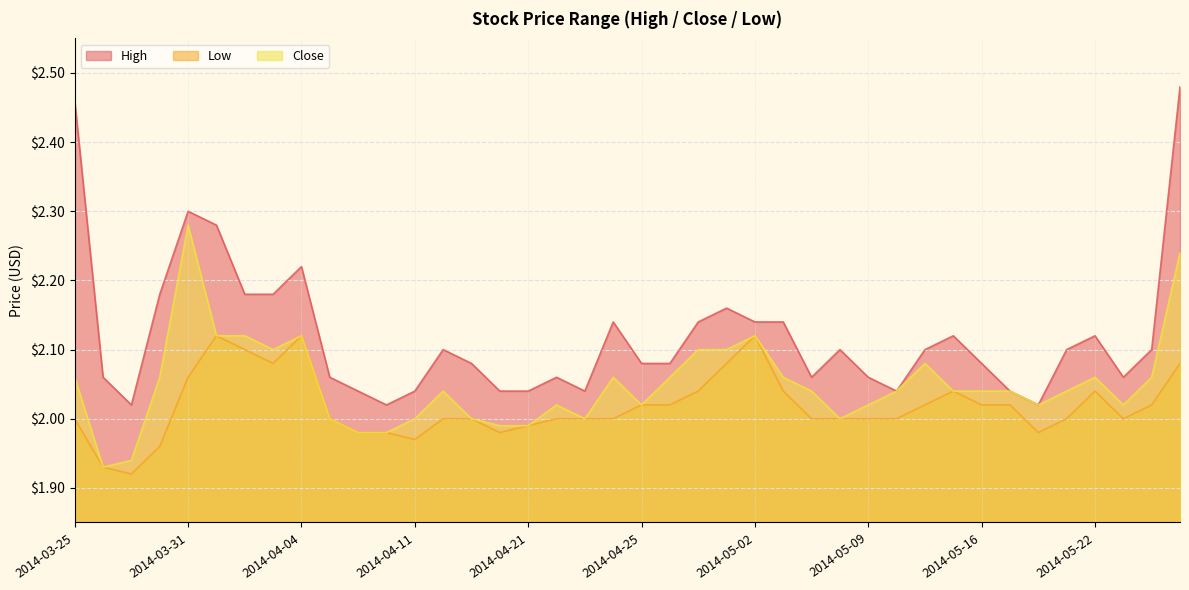

Reading left to right, extract all data points from this chart.

High: 2014-03-25=2.5	2014-03-26=2.1	2014-03-27=2.0	2014-03-28=2.2	2014-03-31=2.3	2014-04-01=2.3	2014-04-02=2.2	2014-04-03=2.2	2014-04-04=2.2	2014-04-08=2.1	2014-04-09=2.0	2014-04-10=2.0	2014-04-11=2.0	2014-04-16=2.1	2014-04-17=2.1	2014-04-18=2.0	2014-04-21=2.0	2014-04-22=2.1	2014-04-23=2.0	2014-04-24=2.1	2014-04-25=2.1	2014-04-28=2.1	2014-04-29=2.1	2014-04-30=2.2	2014-05-02=2.1	2014-05-06=2.1	2014-05-07=2.1	2014-05-08=2.1	2014-05-09=2.1	2014-05-12=2.0	2014-05-14=2.1	2014-05-15=2.1	2014-05-16=2.1	2014-05-19=2.0	2014-05-20=2.0	2014-05-21=2.1	2014-05-22=2.1	2014-05-23=2.1	2014-05-26=2.1	2014-05-27=2.5
Low: 2014-03-25=2.0	2014-03-26=1.9	2014-03-27=1.9	2014-03-28=2.0	2014-03-31=2.1	2014-04-01=2.1	2014-04-02=2.1	2014-04-03=2.1	2014-04-04=2.1	2014-04-08=2.0	2014-04-09=2.0	2014-04-10=2.0	2014-04-11=2.0	2014-04-16=2.0	2014-04-17=2.0	2014-04-18=2.0	2014-04-21=2.0	2014-04-22=2.0	2014-04-23=2.0	2014-04-24=2.0	2014-04-25=2.0	2014-04-28=2.0	2014-04-29=2.0	2014-04-30=2.1	2014-05-02=2.1	2014-05-06=2.0	2014-05-07=2.0	2014-05-08=2.0	2014-05-09=2.0	2014-05-12=2.0	2014-05-14=2.0	2014-05-15=2.0	2014-05-16=2.0	2014-05-19=2.0	2014-05-20=2.0	2014-05-21=2.0	2014-05-22=2.0	2014-05-23=2.0	2014-05-26=2.0	2014-05-27=2.1
Close: 2014-03-25=2.1	2014-03-26=1.9	2014-03-27=1.9	2014-03-28=2.1	2014-03-31=2.3	2014-04-01=2.1	2014-04-02=2.1	2014-04-03=2.1	2014-04-04=2.1	2014-04-08=2.0	2014-04-09=2.0	2014-04-10=2.0	2014-04-11=2.0	2014-04-16=2.0	2014-04-17=2.0	2014-04-18=2.0	2014-04-21=2.0	2014-04-22=2.0	2014-04-23=2.0	2014-04-24=2.1	2014-04-25=2.0	2014-04-28=2.1	2014-04-29=2.1	2014-04-30=2.1	2014-05-02=2.1	2014-05-06=2.1	2014-05-07=2.0	2014-05-08=2.0	2014-05-09=2.0	2014-05-12=2.0	2014-05-14=2.1	2014-05-15=2.0	2014-05-16=2.0	2014-05-19=2.0	2014-05-20=2.0	2014-05-21=2.0	2014-05-22=2.1	2014-05-23=2.0	2014-05-26=2.1	2014-05-27=2.2